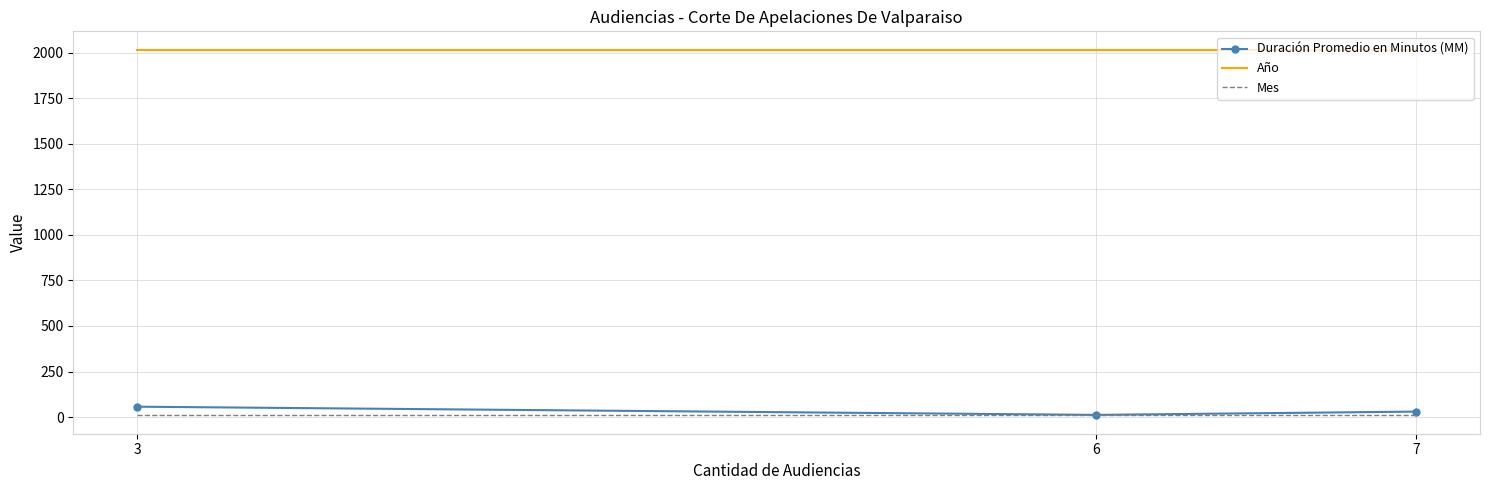

The value of Mes at 6 is 9. True or false?

True